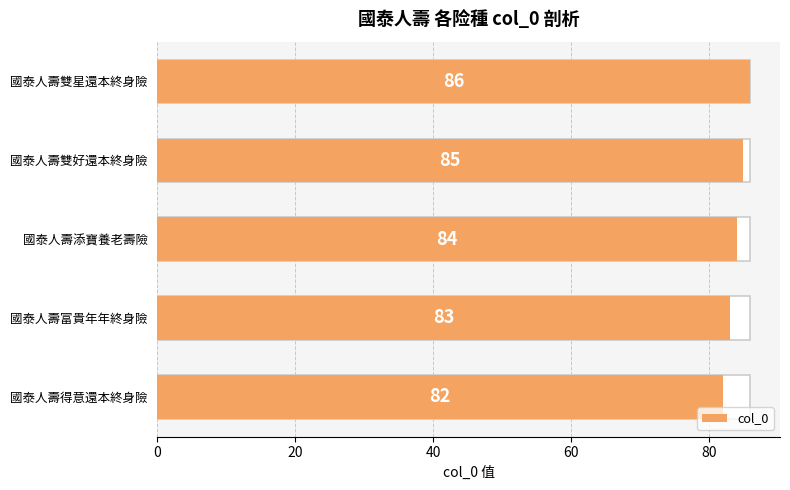

What is the approximate value at 國泰人壽雙好還本終身險?

85